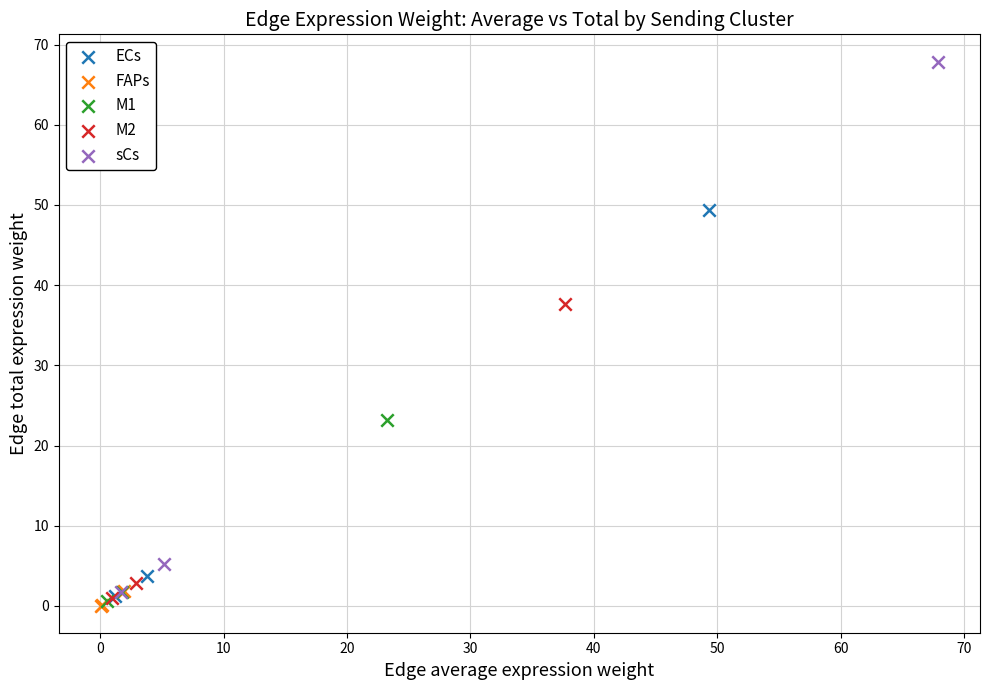

What are all the series names shown in the legend?

ECs, FAPs, M1, M2, sCs